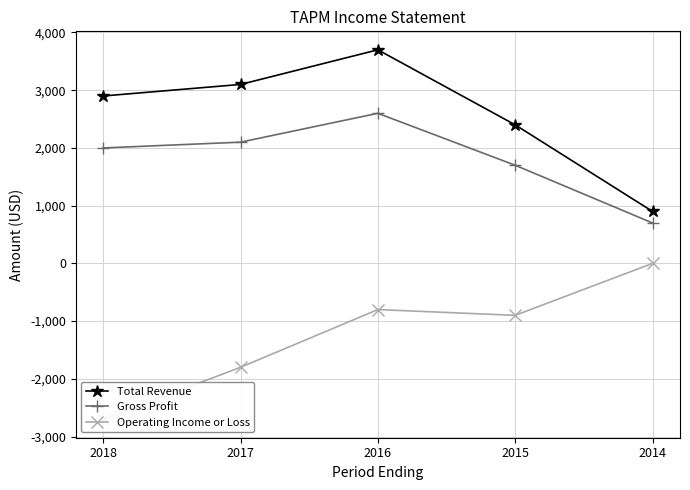

List the series in order of their overall mean, highest first.

Total Revenue, Gross Profit, Operating Income or Loss